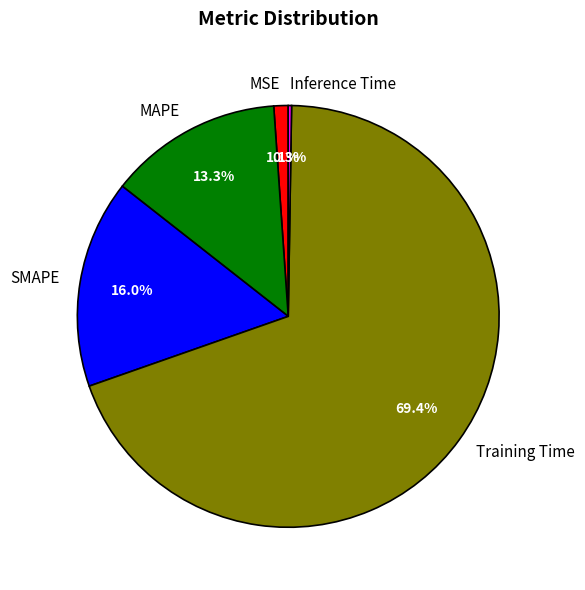

Is the sum of MAPE and Training Time greater than half?

Yes